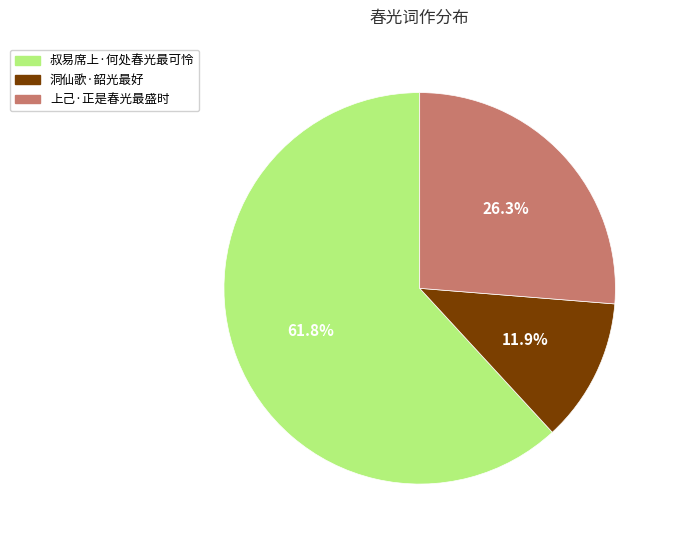

To the nearest percent, what portion does 上己·正是春光最盛时 represent?

26%